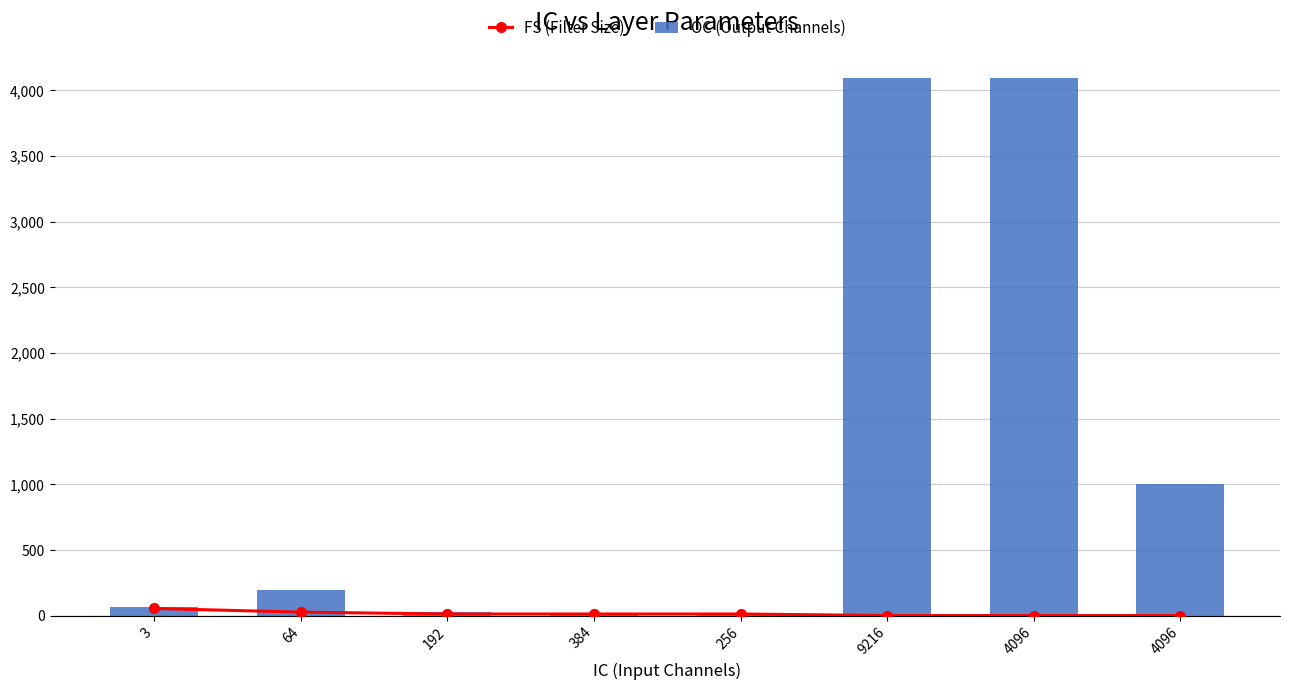

What is the total value across all series at 4096?

4097